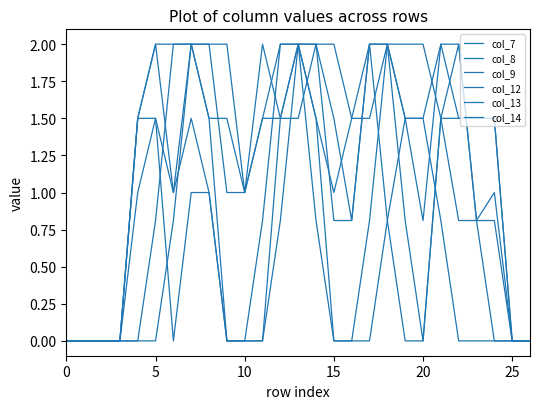

Does the chart display data point markers on the line(s)?

No